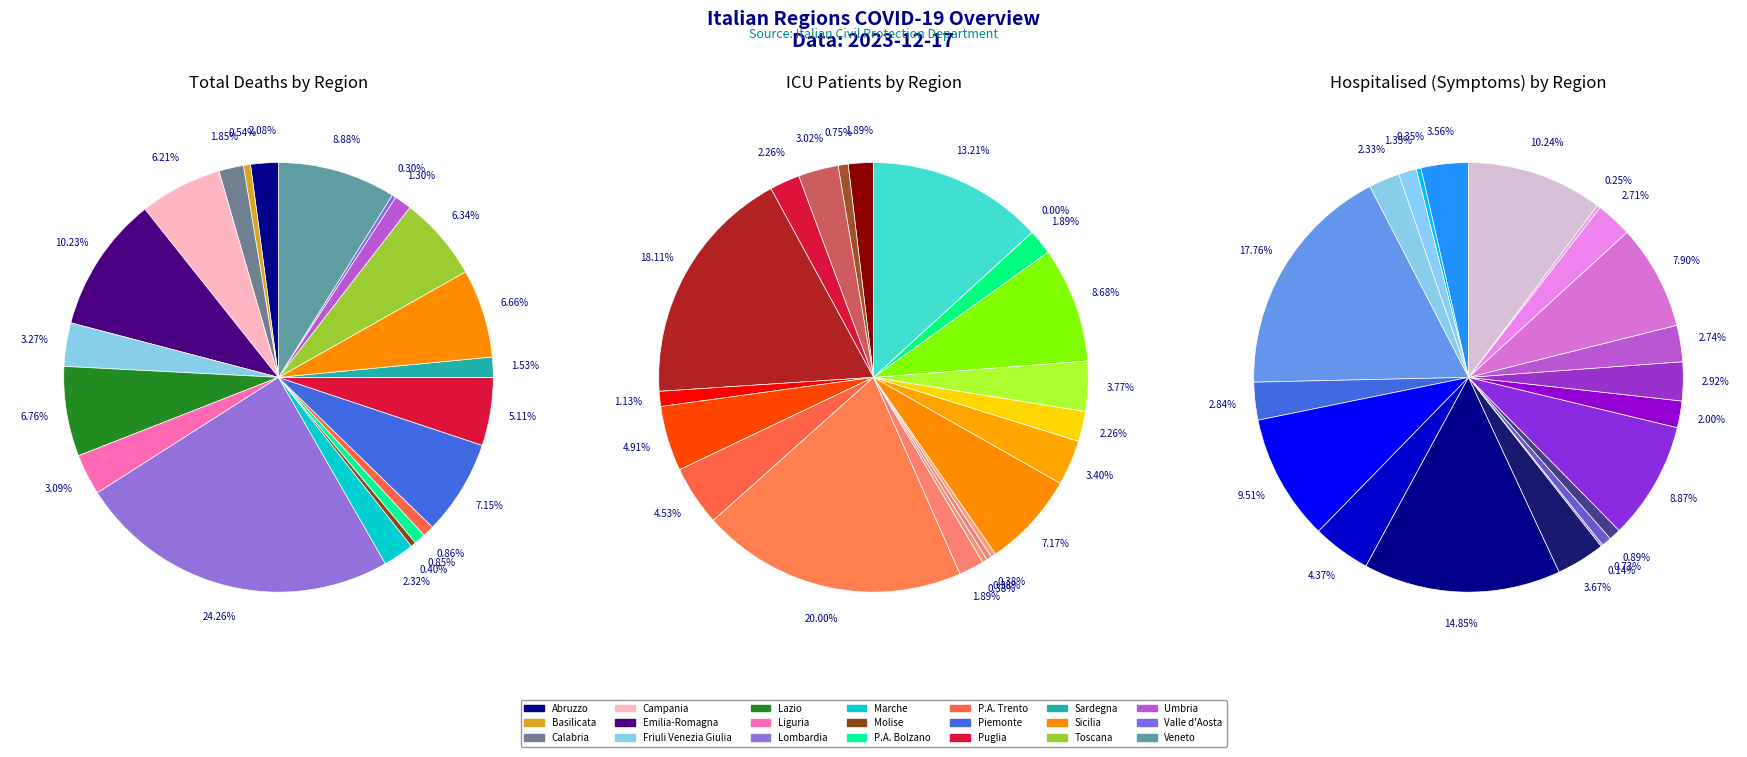

The 20 slice represents 5% of the pie. True or false?

False